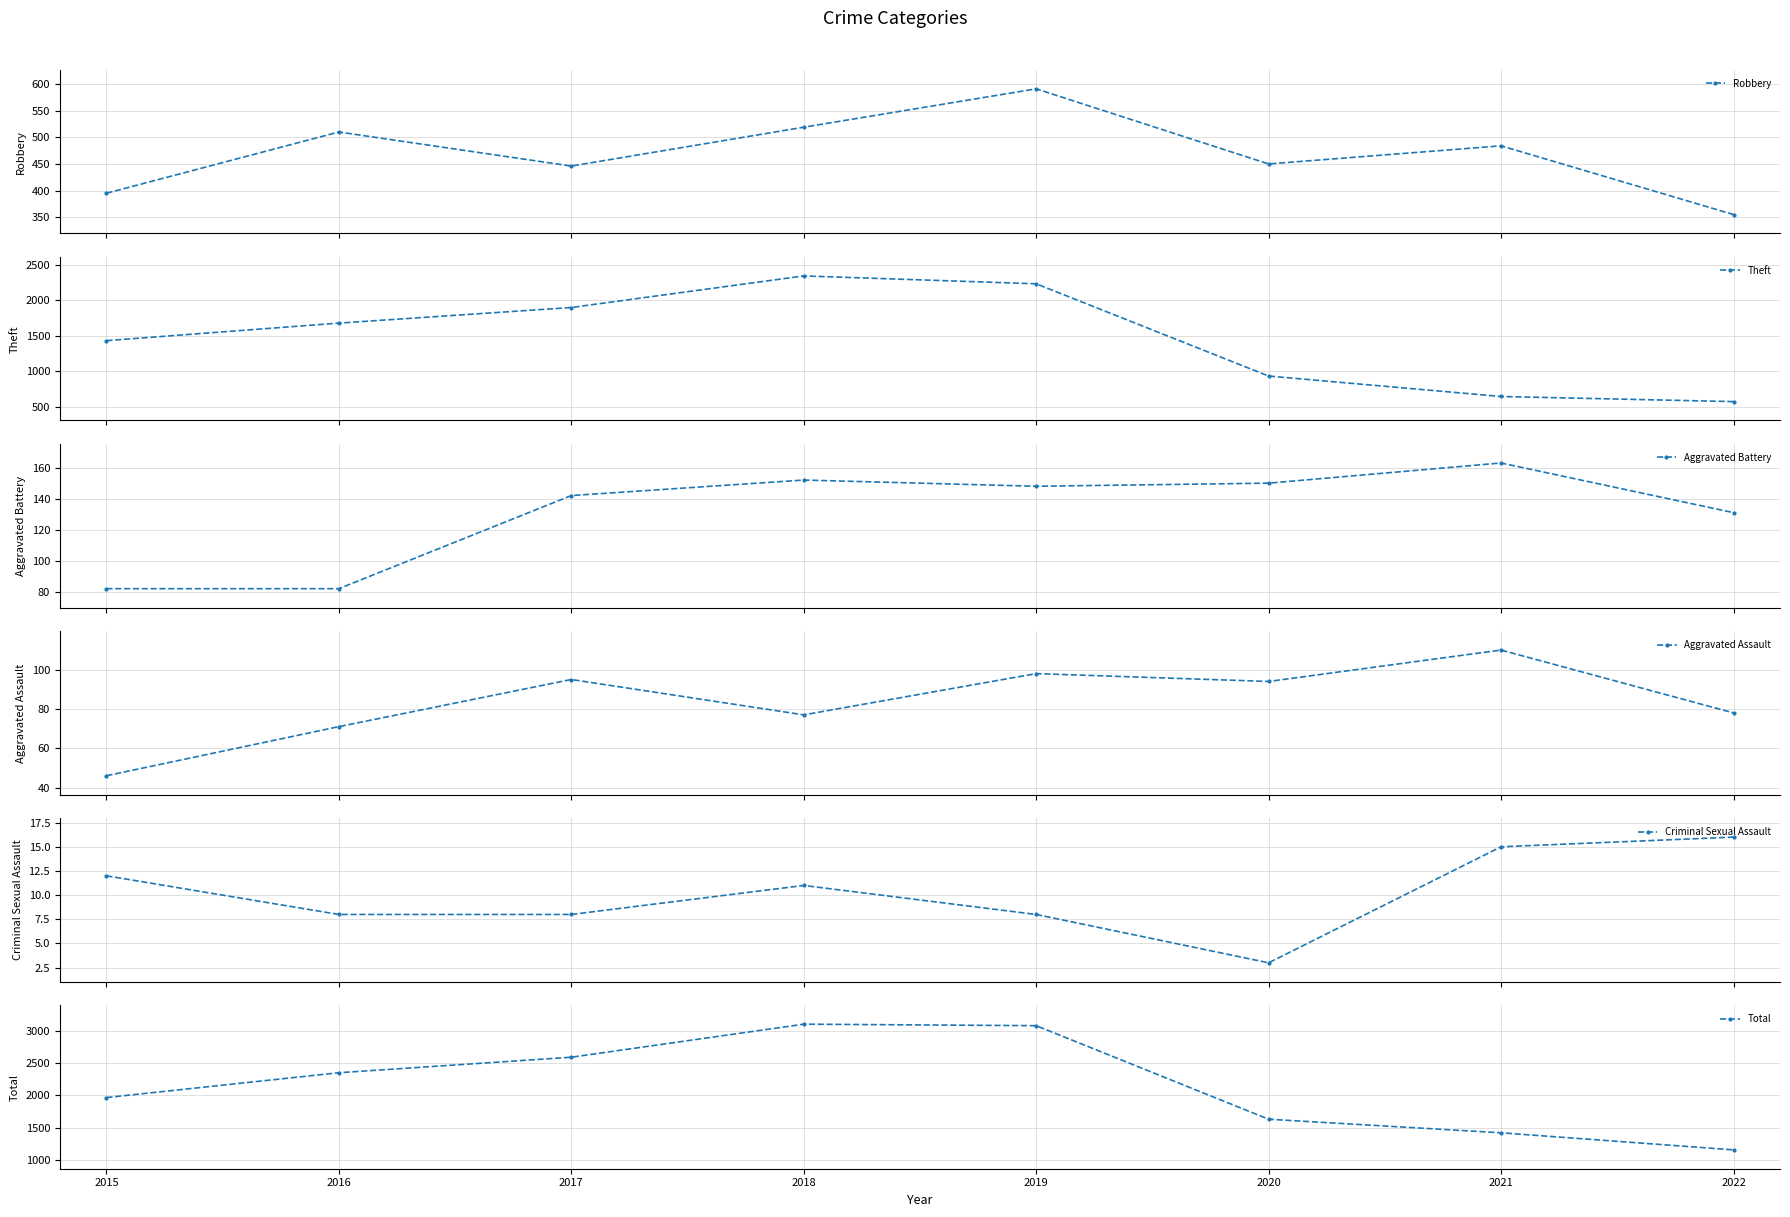

What is the lowest value of the Theft series?

570